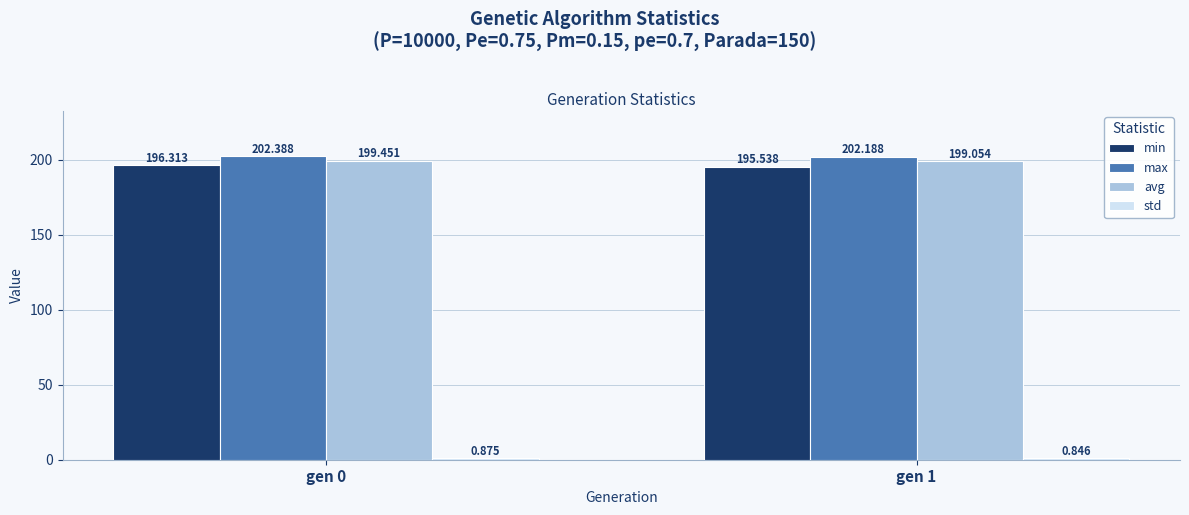

What is the total value across all series at gen 0?

599.0